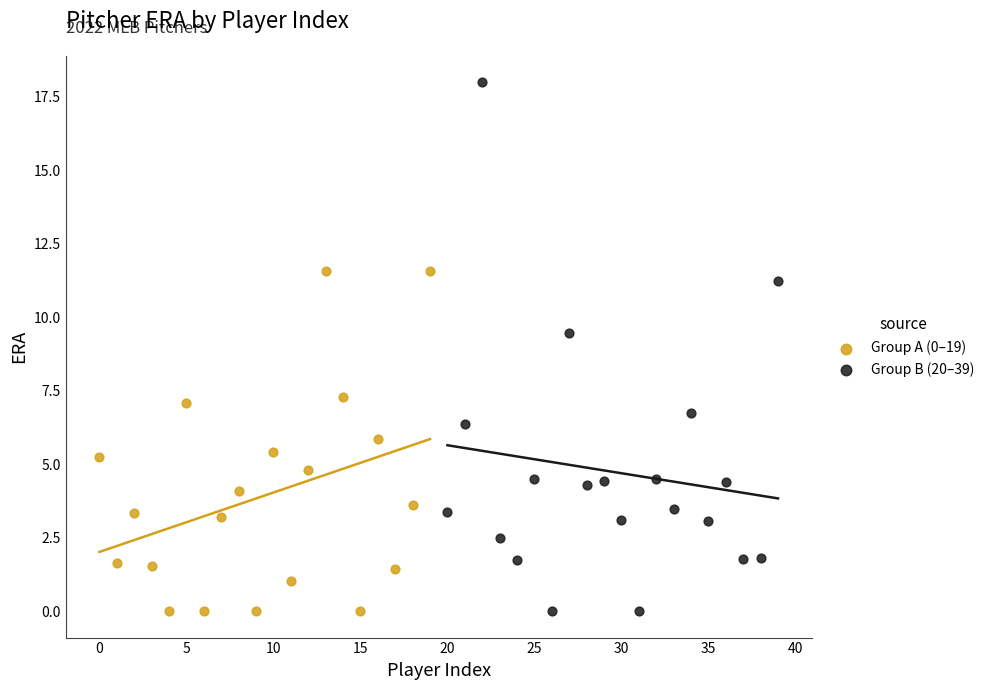

Which series reaches the maximum Y coordinate?

Group B (20–39)